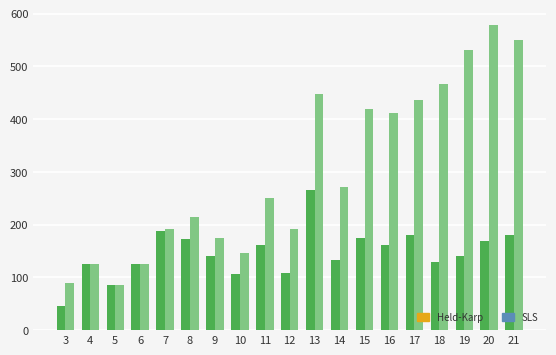

Is the value of SLS at 11 greater than the value of Held-Karp at 8?

Yes